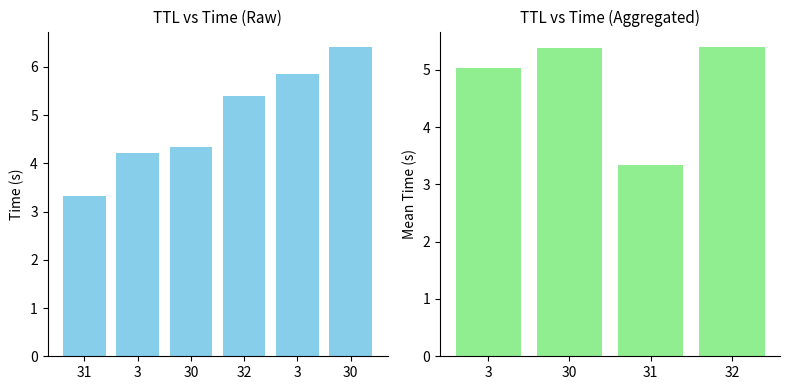

Are the bars horizontal?

No